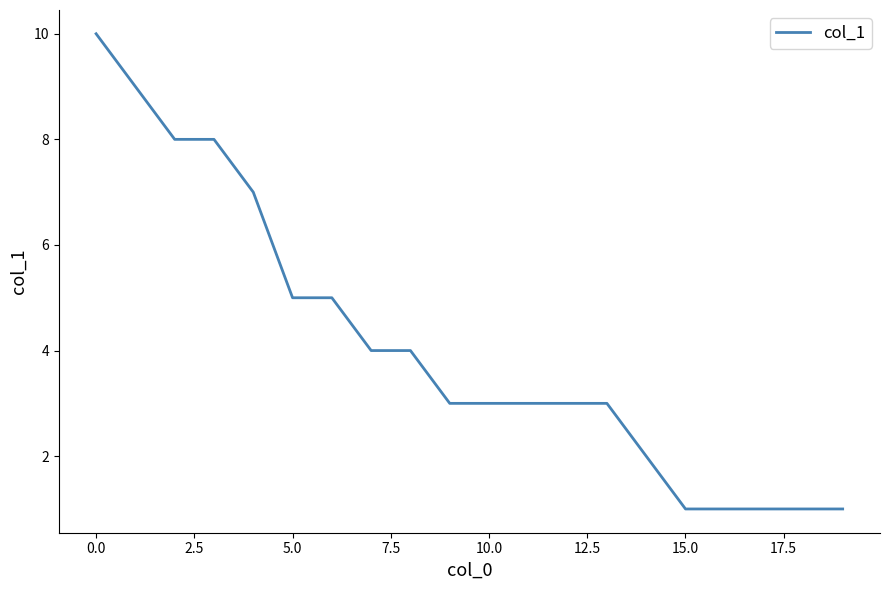

What is the greatest value displayed?

10